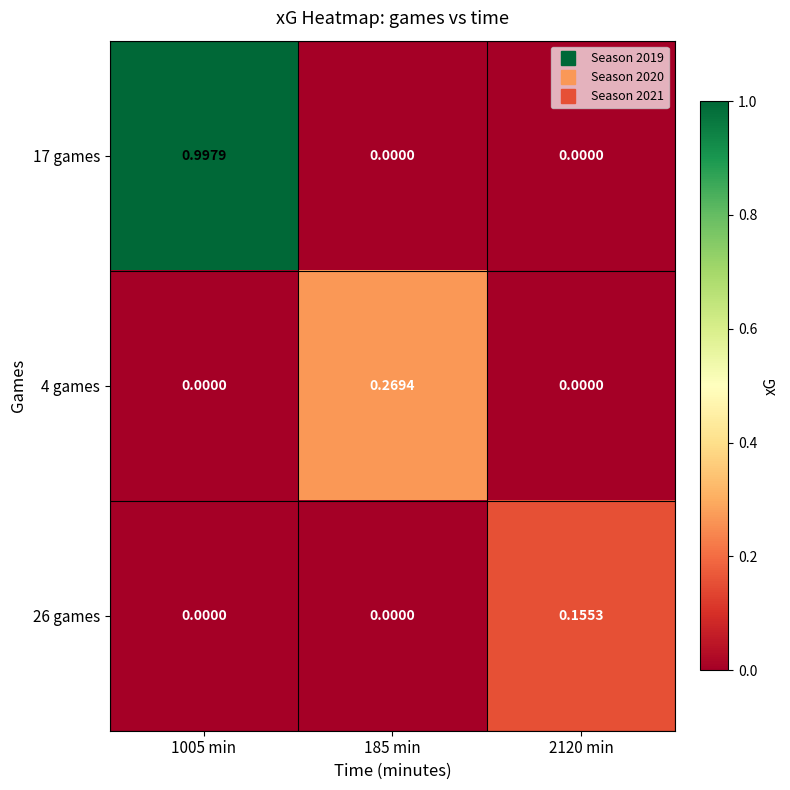

Which series has the largest range (max minus min)?

17 games